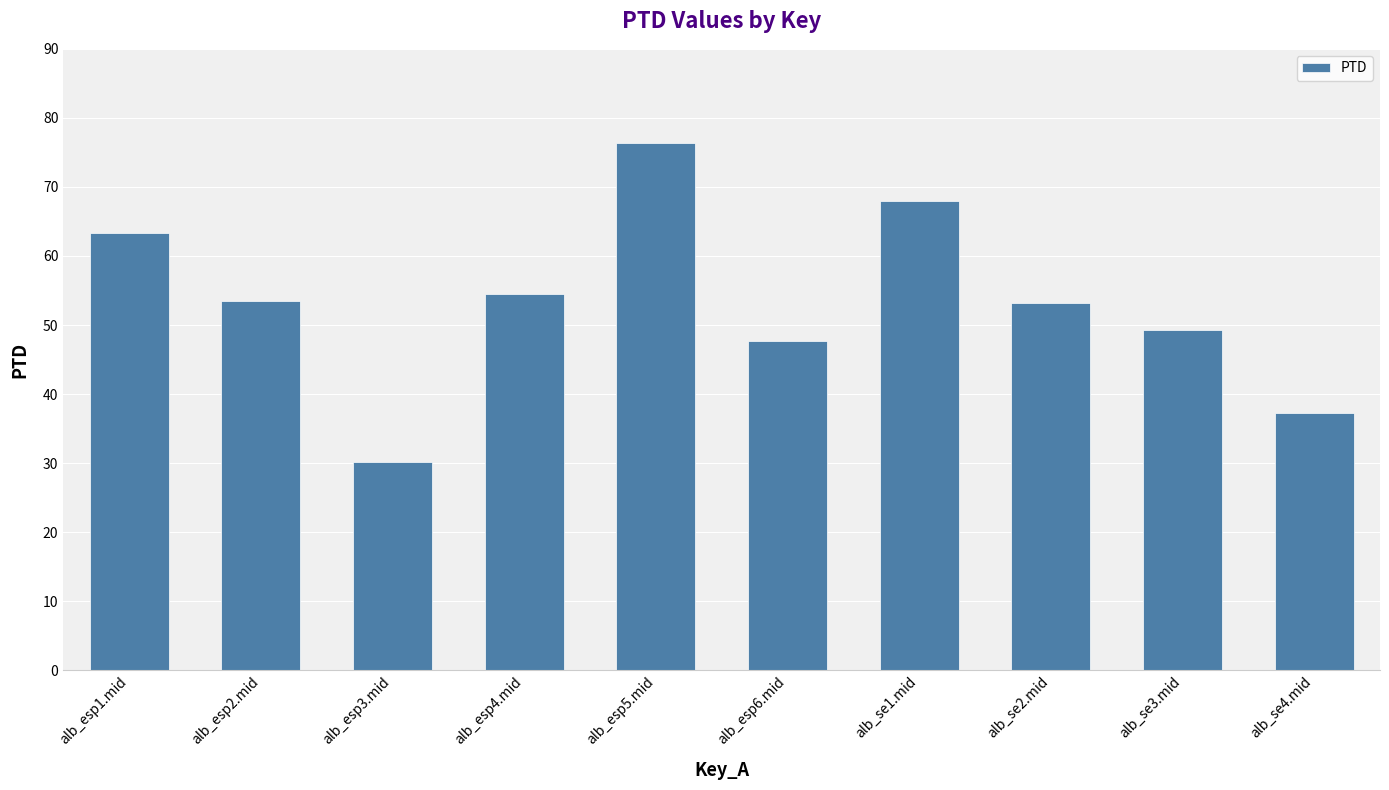

The value at alb_esp6.mid is 28.2. True or false?

False